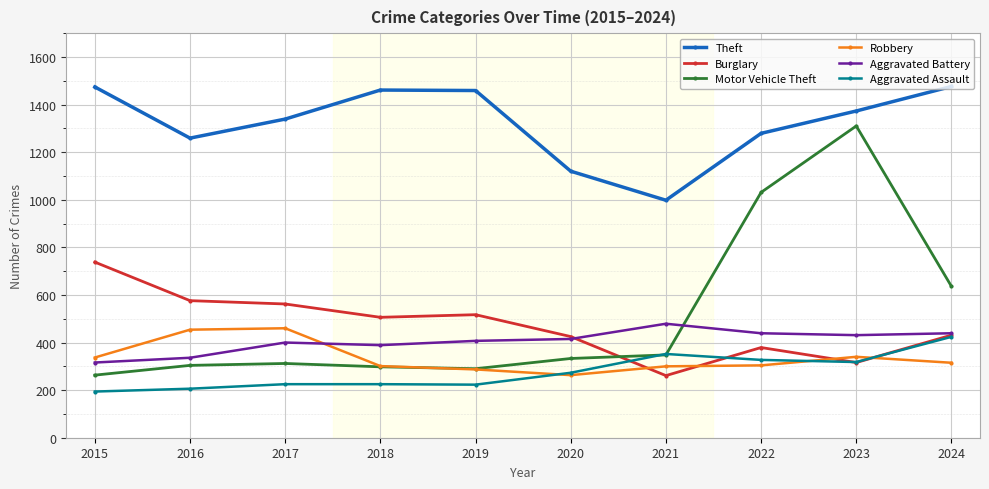

Which series has the largest range (max minus min)?

Motor Vehicle Theft